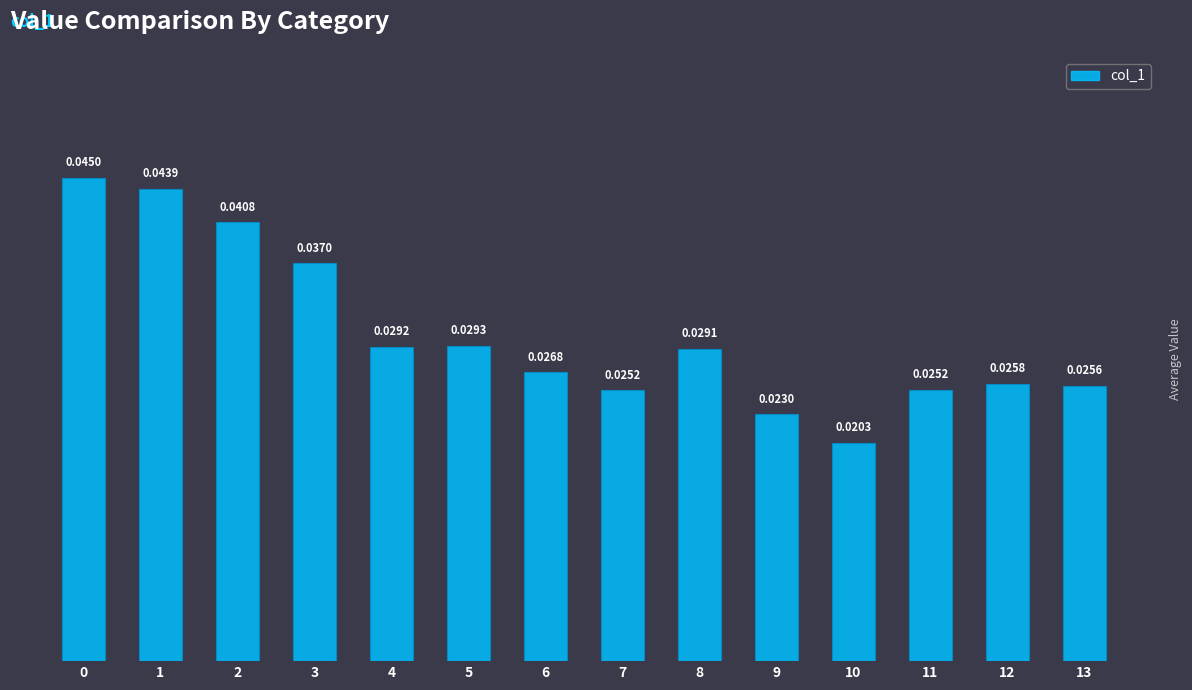

List the labels in order of value, smallest first.

10, 9, 7, 11, 13, 12, 6, 8, 4, 5, 3, 2, 1, 0